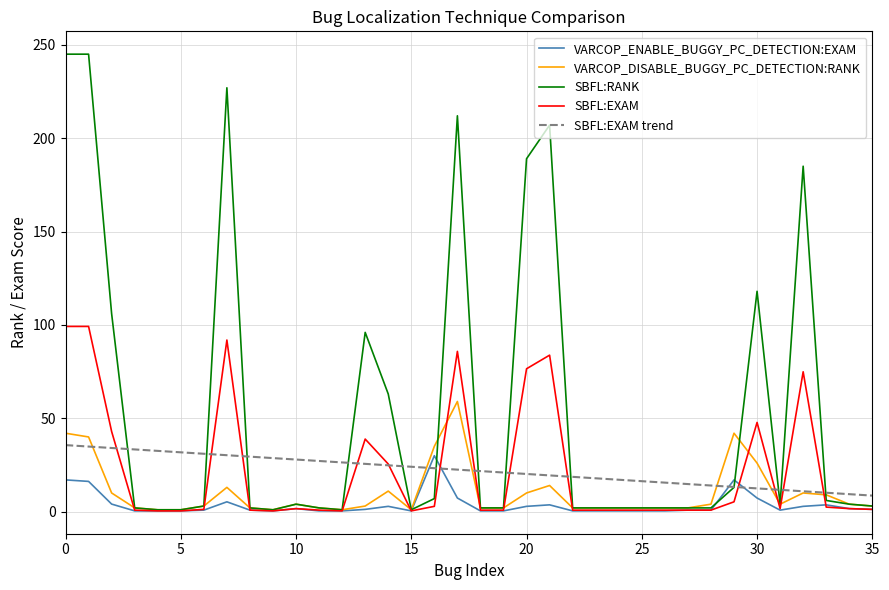

What is the highest value of the SBFL:EXAM trend series?

35.6